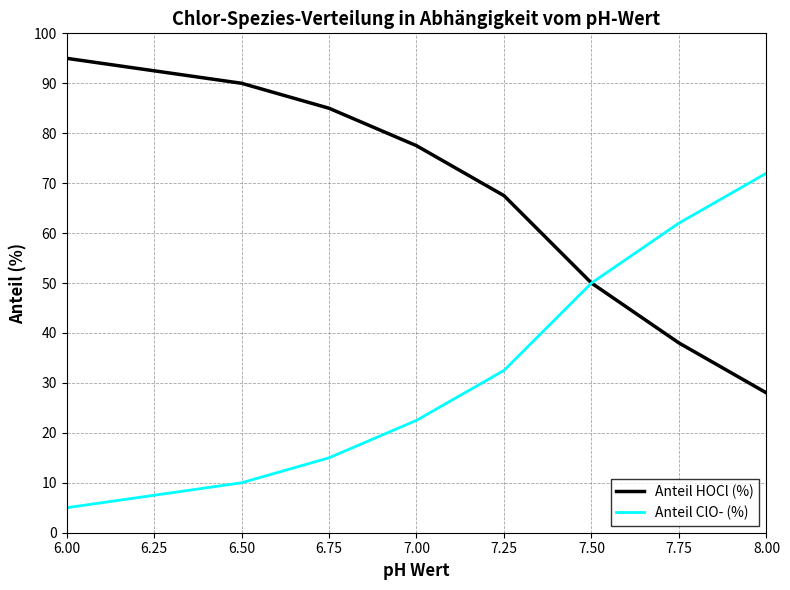

Reading left to right, extract all data points from this chart.

Anteil HOCl (%): 95.0	92.5	90.0	85.0	77.5	67.5	50.0	38.0	28.0
Anteil ClO- (%): 5.0	7.5	10.0	15.0	22.5	32.5	50.0	62.0	72.0